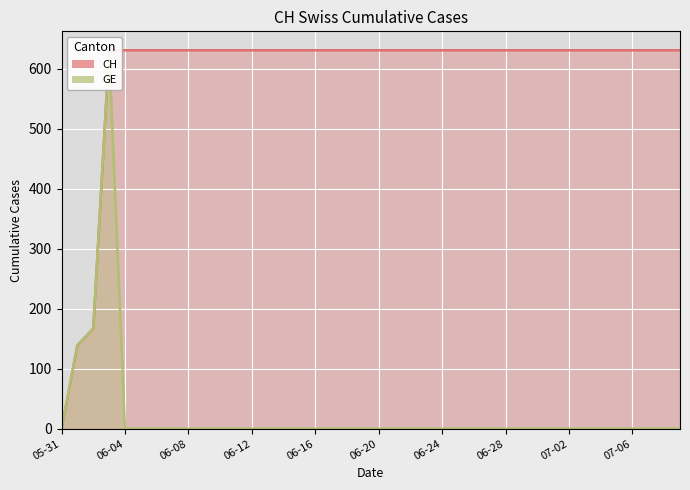

In GE, how many points are higher than both neighbors (excluding endpoints)?

1